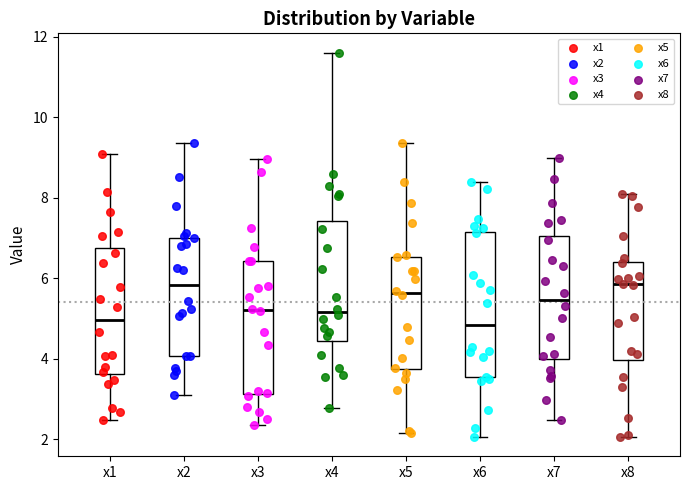

Which box is the tallest, from its lower edge to its upper edge?

x6